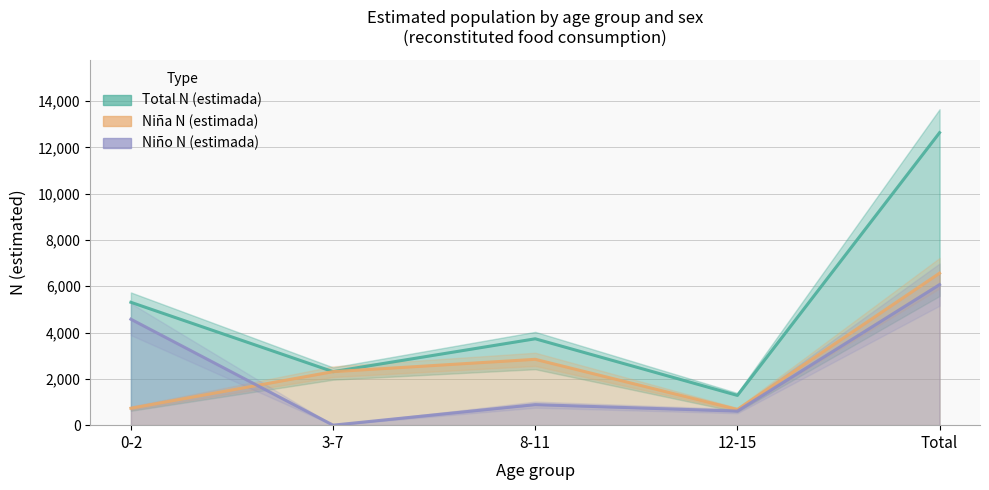

How many categories are shown in the chart?

5